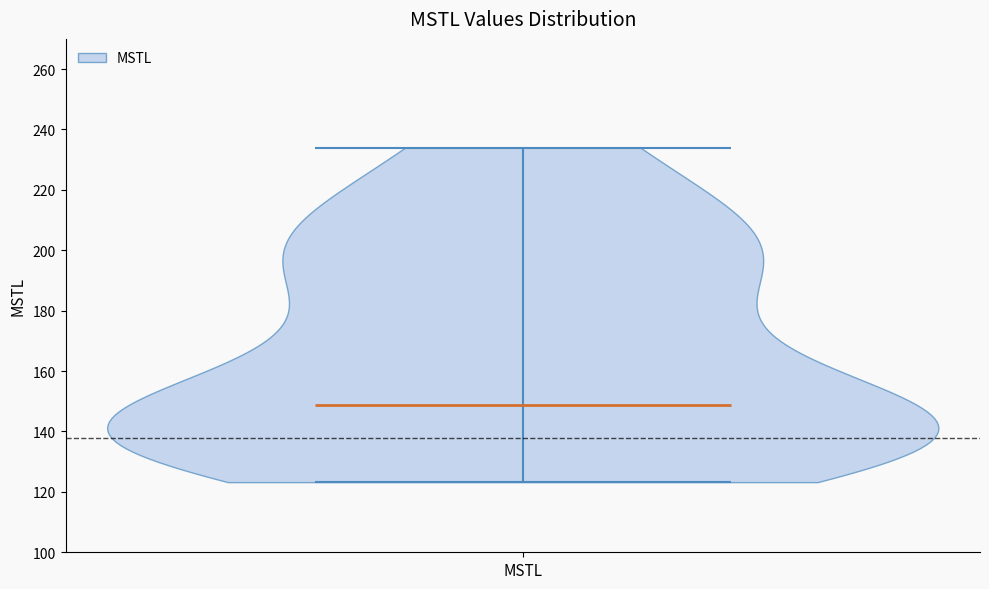

Read this violin plot against the y-axis: where its median line is, and the lowest and highest points the violin reaches. The values are not printed on the chart, so give them approximately, as read against the axis.

median line 148, lowest point 124, highest point 234